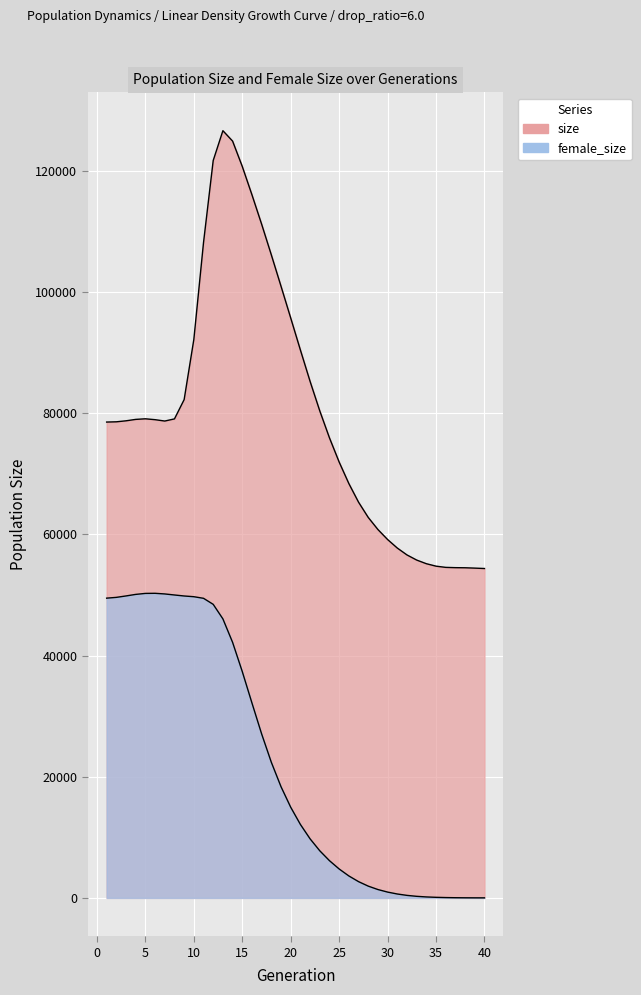

Does the chart display data point markers on the line(s)?

No